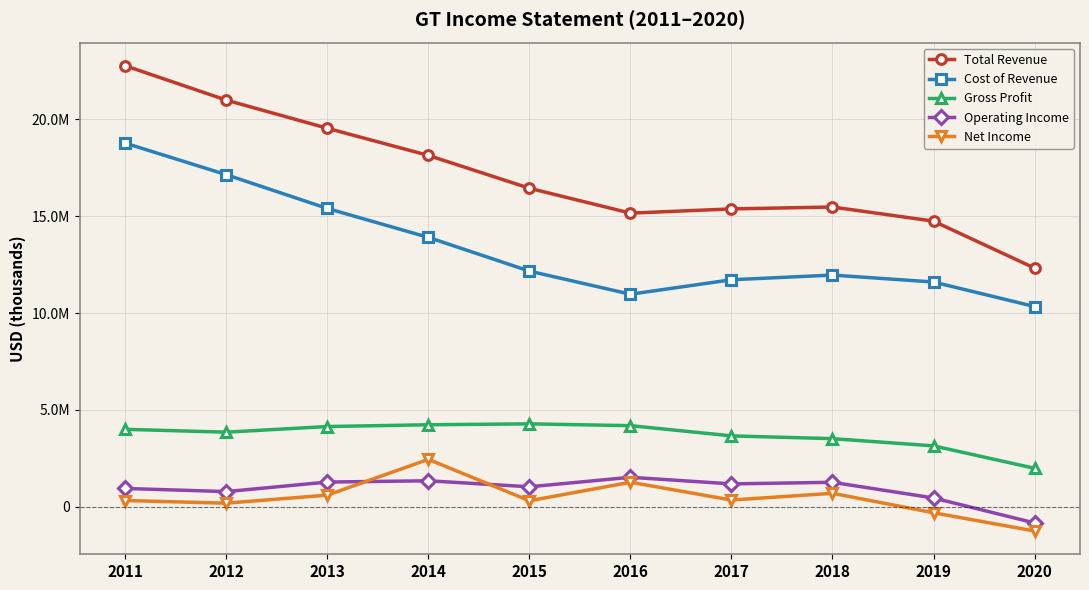

The Total Revenue series shows 23678503 at 2017. True or false?

False